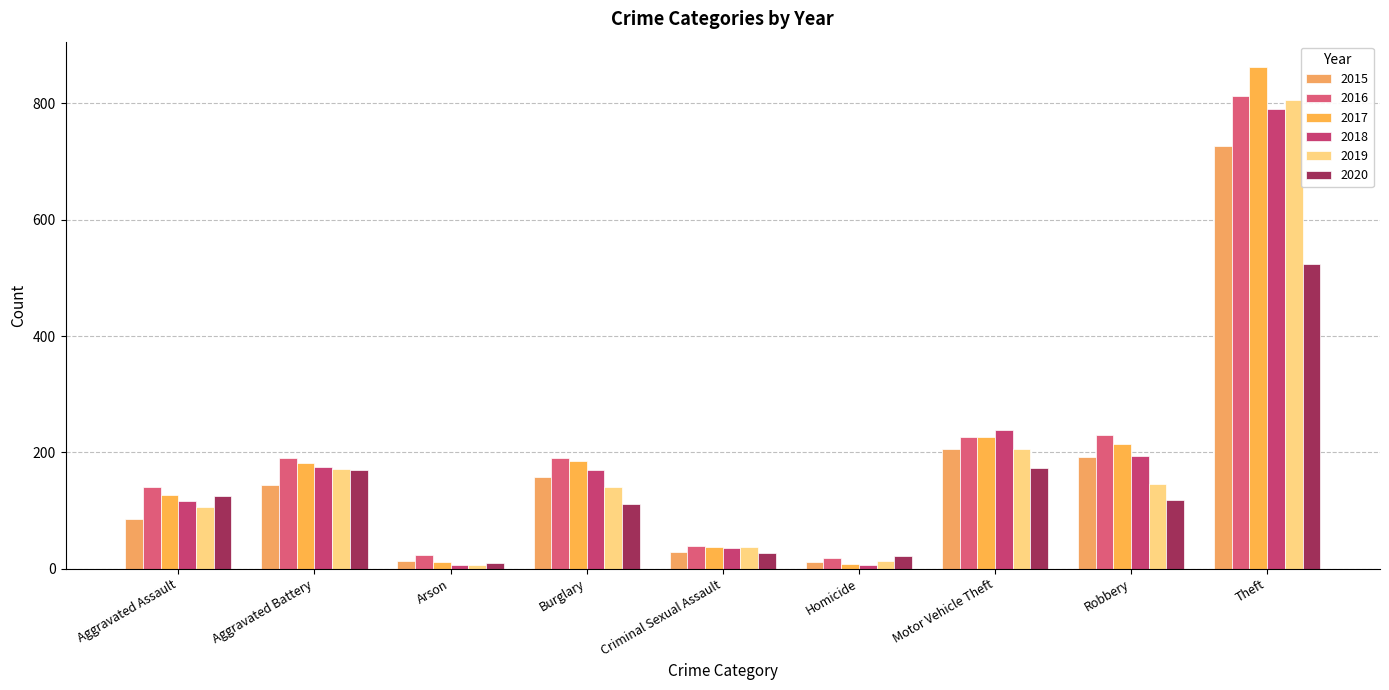

How many data points does each series have?

9